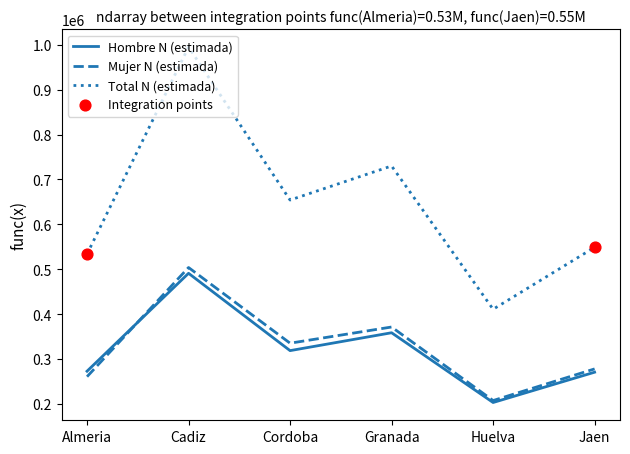

What is the total value across all series at Cordoba?

1308516